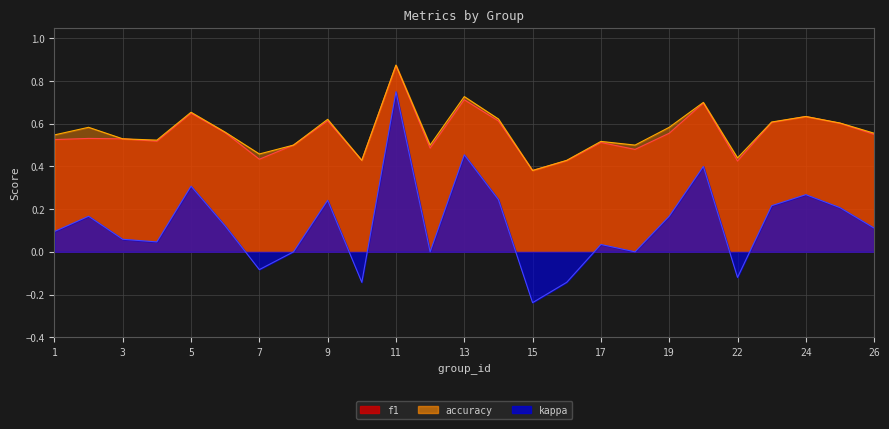

Reading left to right, what are all the values shown in this chart?

f1: 1=0.5	2=0.5	3=0.5	4=0.5	5=0.6	6=0.6	7=0.4	8=0.5	9=0.6	10=0.4	11=0.9	12=0.5	13=0.7	14=0.6	15=0.4	16=0.4	17=0.5	18=0.5	19=0.6	21=0.7	22=0.4	23=0.6	24=0.6	25=0.6	26=0.5
accuracy: 1=0.5	2=0.6	3=0.5	4=0.5	5=0.7	6=0.6	7=0.5	8=0.5	9=0.6	10=0.4	11=0.9	12=0.5	13=0.7	14=0.6	15=0.4	16=0.4	17=0.5	18=0.5	19=0.6	21=0.7	22=0.4	23=0.6	24=0.6	25=0.6	26=0.6
kappa: 1=0.1	2=0.2	3=0.1	4=0.0	5=0.3	6=0.1	7=-0.1	8=0.0	9=0.2	10=-0.1	11=0.8	12=0.0	13=0.5	14=0.2	15=-0.2	16=-0.1	17=0.0	18=0.0	19=0.2	21=0.4	22=-0.1	23=0.2	24=0.3	25=0.2	26=0.1